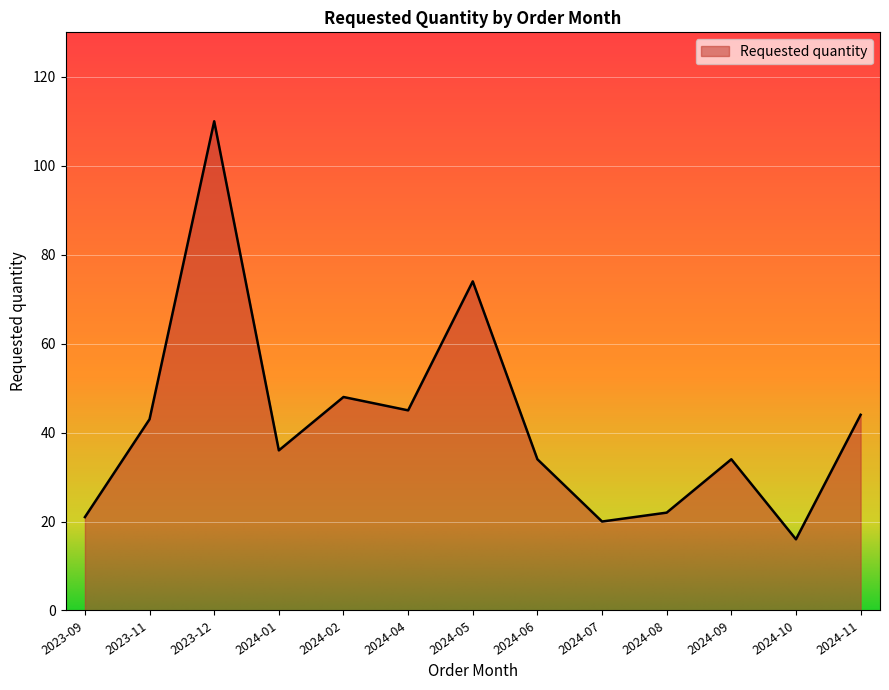

How many lines are shown in the chart?

1